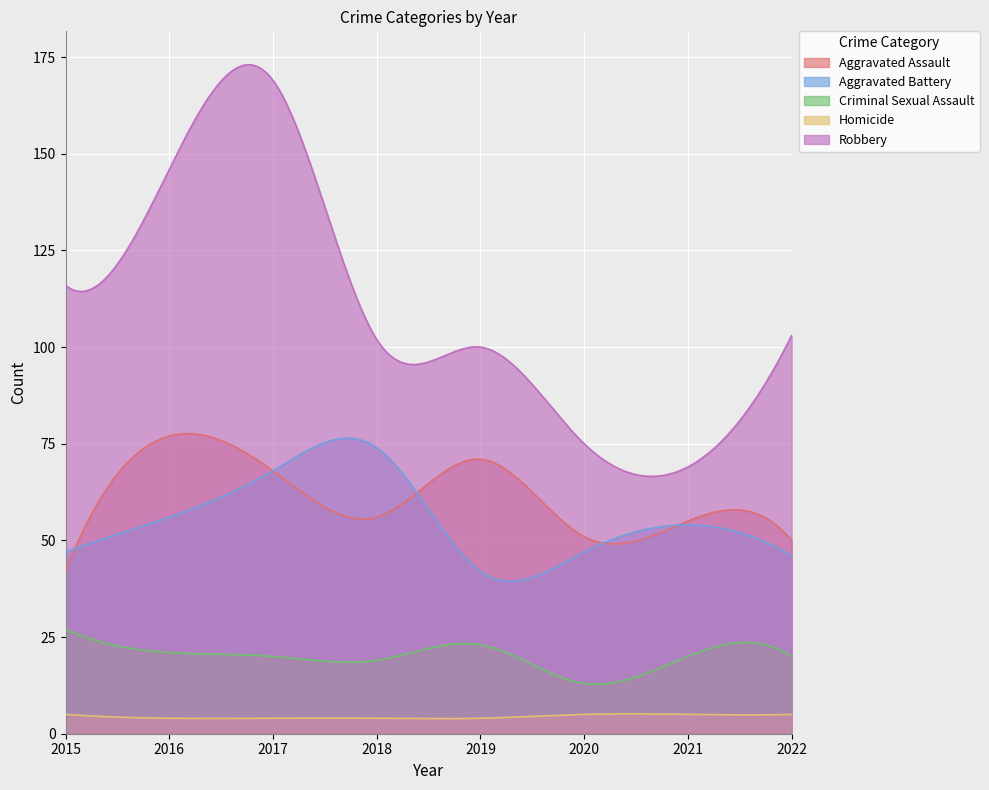

True or false: Homicide and Aggravated Battery cross at least once.

False